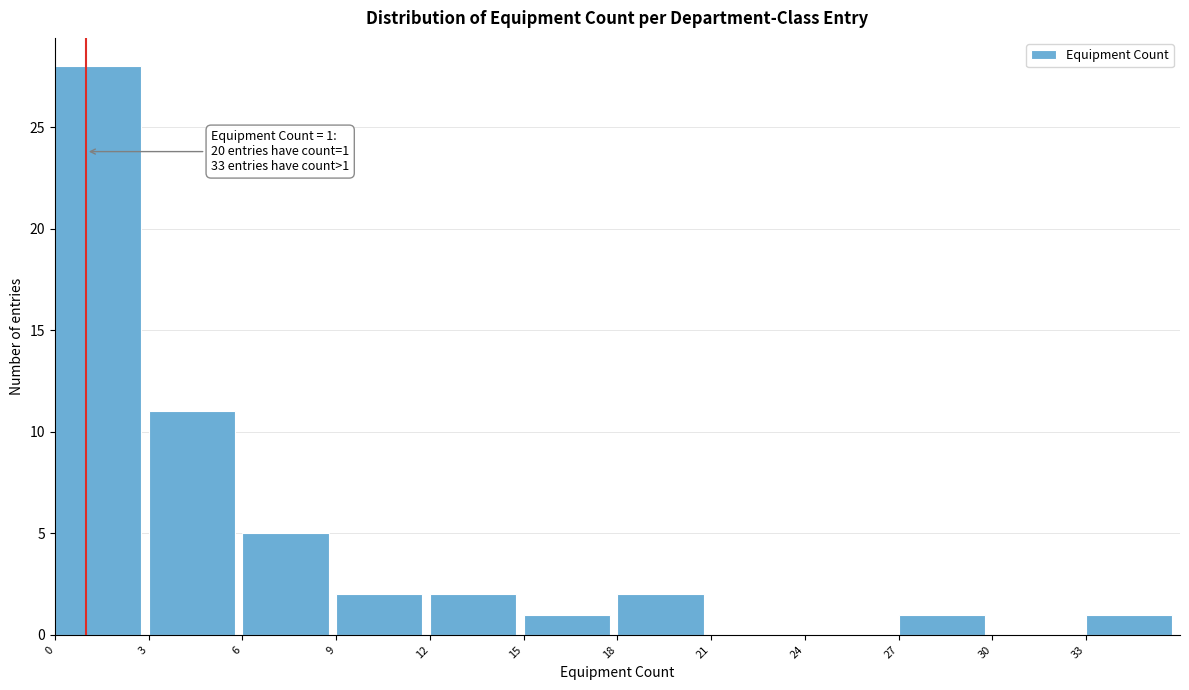

Which range on the x-axis has the tallest bar?

0 to 3